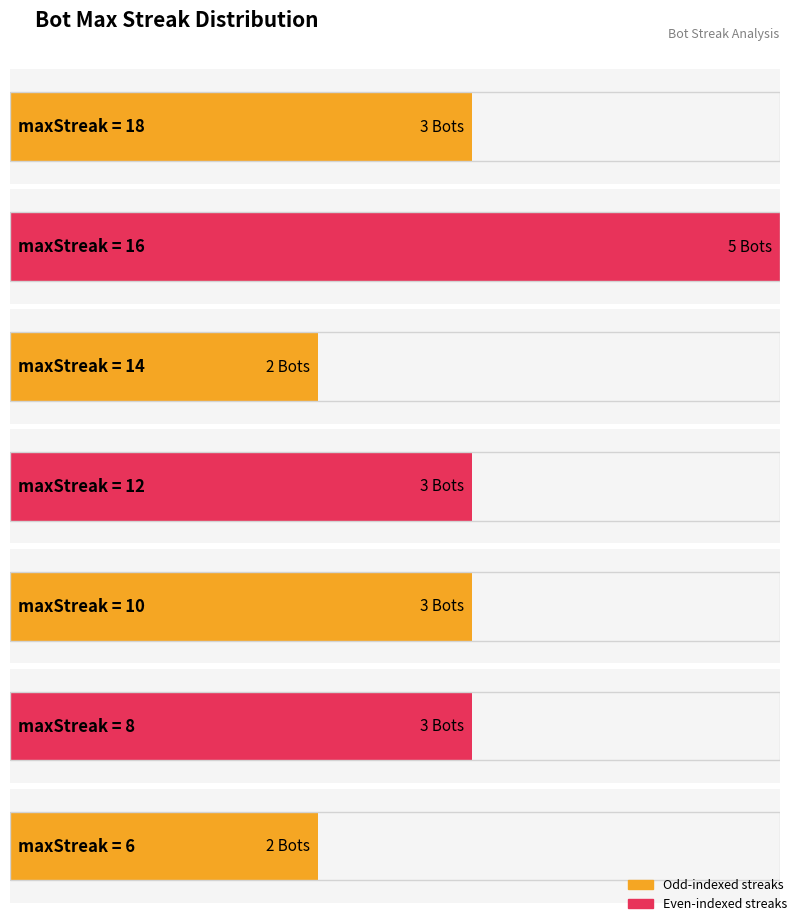

Reading right to left, extract all data points from this chart.

6=12	6=20	8=9	8=18	8=19	10=5	10=7	10=15	12=3	12=6	12=14	14=8	14=13	16=4	16=10	16=11	16=16	16=17	18=0	18=1	18=2